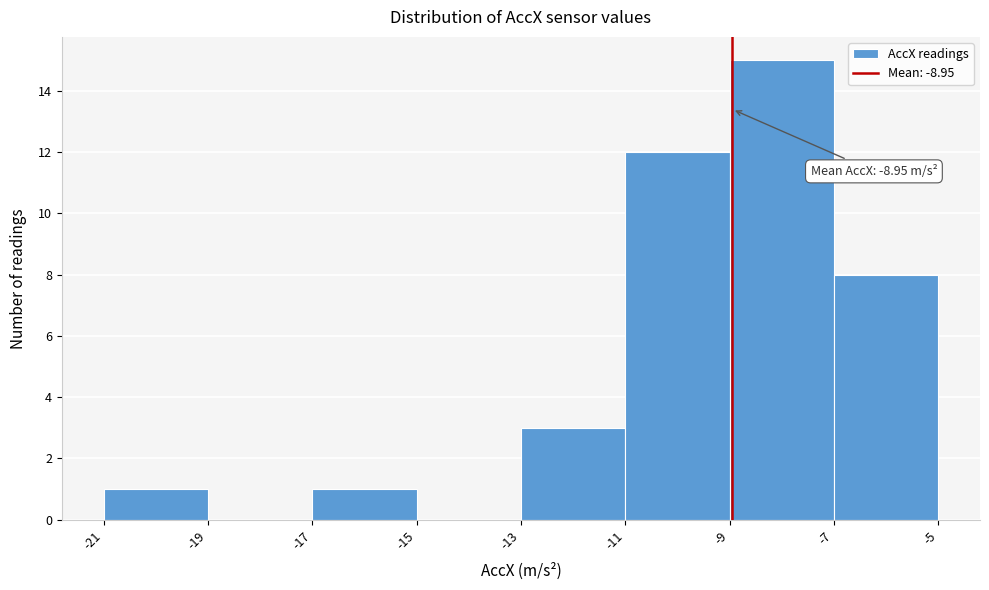

Which range on the x-axis has the tallest bar?

-9 to -7